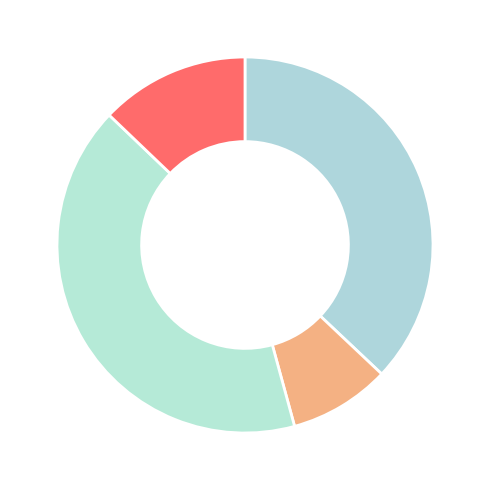

Which slice is the smallest?

Toy 2